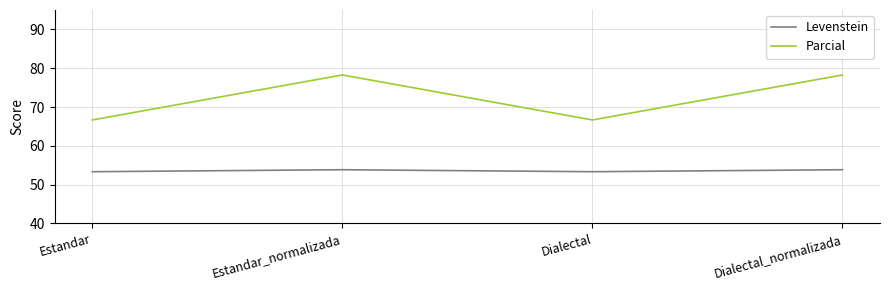

List the series in order of their peak value, lowest first.

Levenstein, Parcial